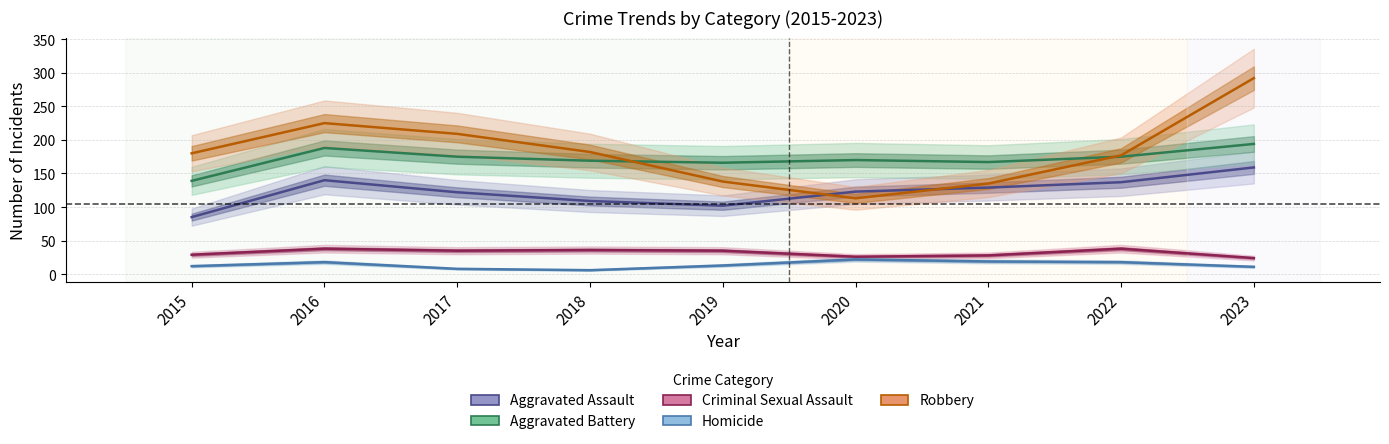

Where is the first local maximum for Homicide?

2016